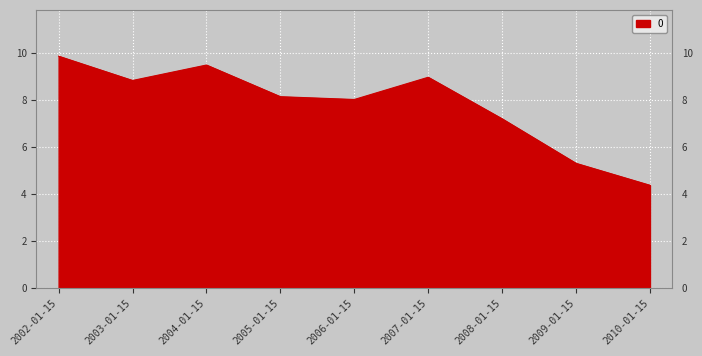

What is the change in value from 2002-01-15 to 2003-01-15?

-1.0